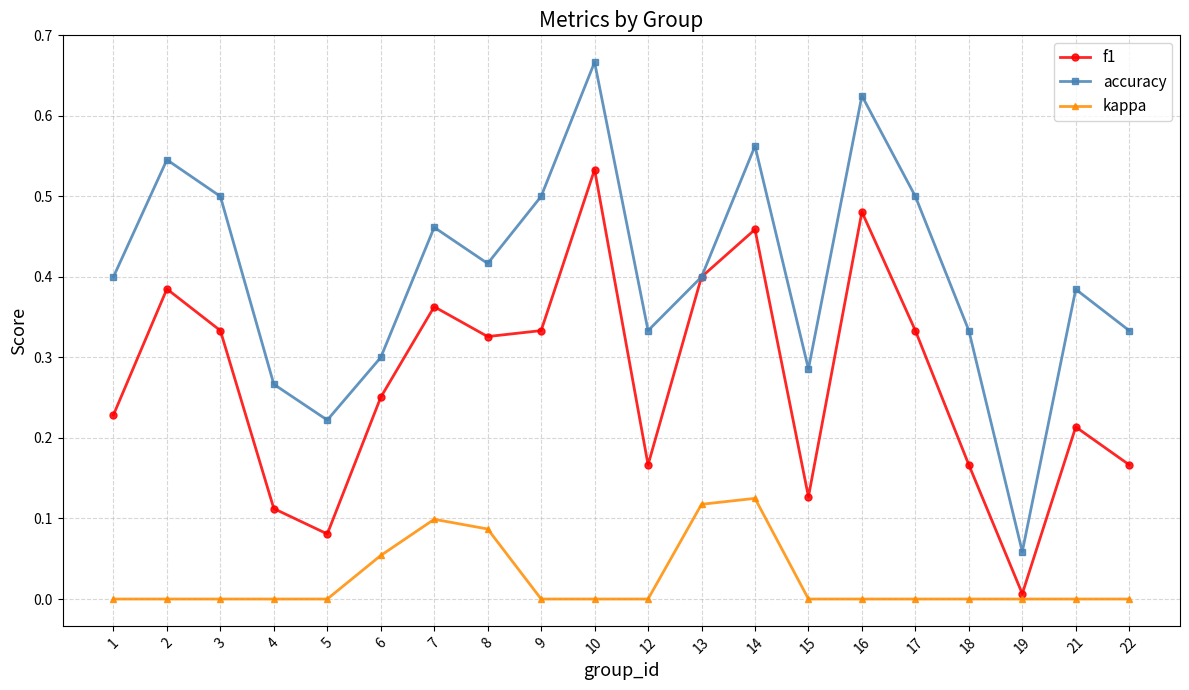

Count the number of data series in this chart.

3